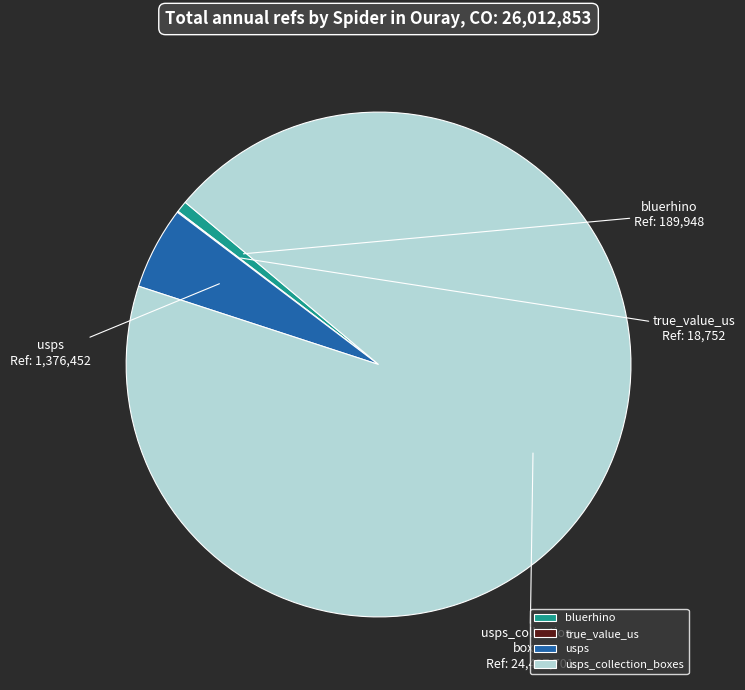

Is there any slice that represents more than half of the pie?

Yes